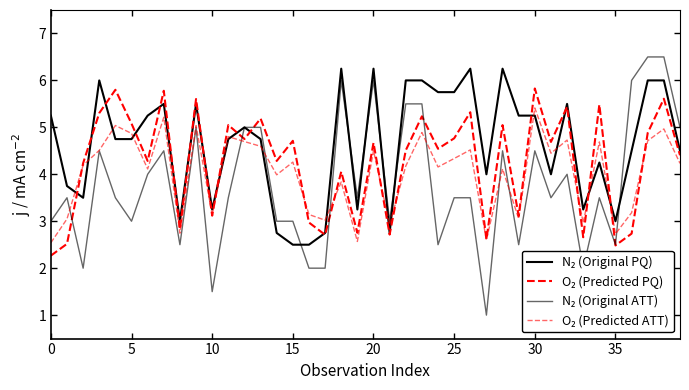

How many lines are shown in the chart?

4